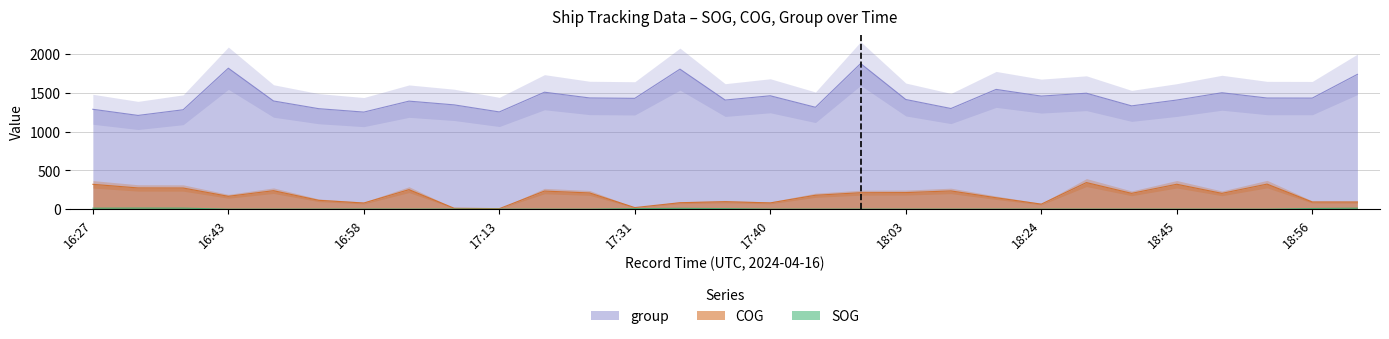

What is the label of the 15th point from the left?

17:39